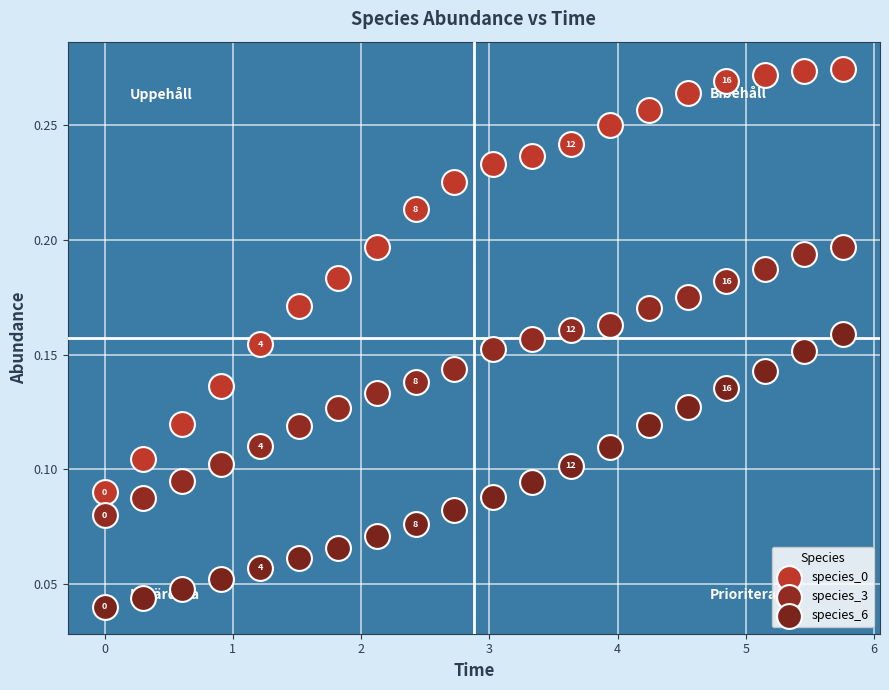

Which series contains the lowest Y value?

species_6